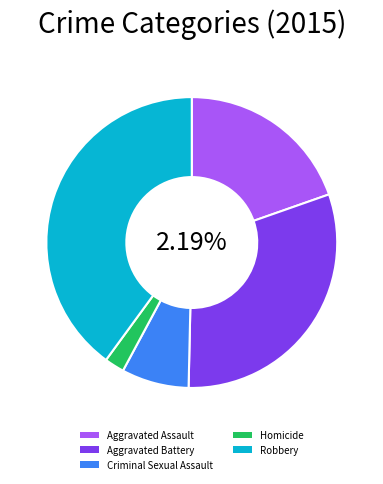

What is the largest slice in the pie chart?

Robbery